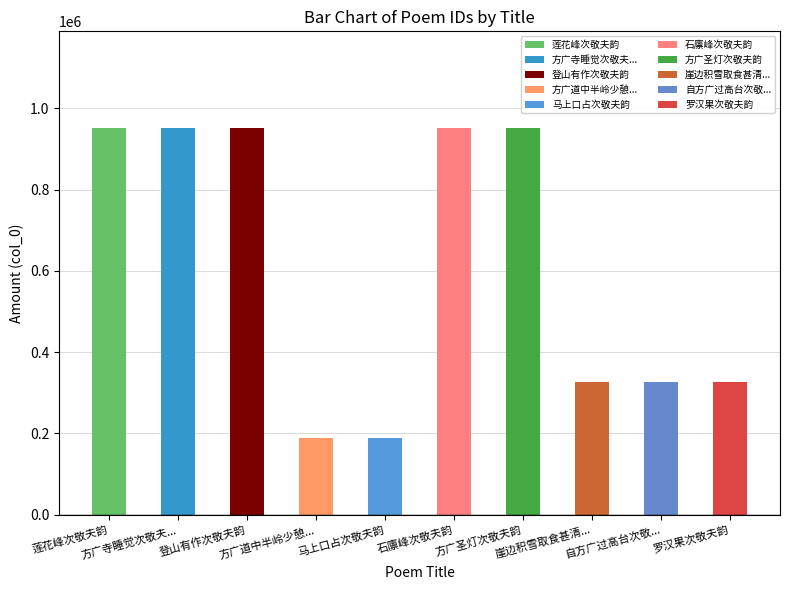

What is the minimum value shown in the chart?

188086